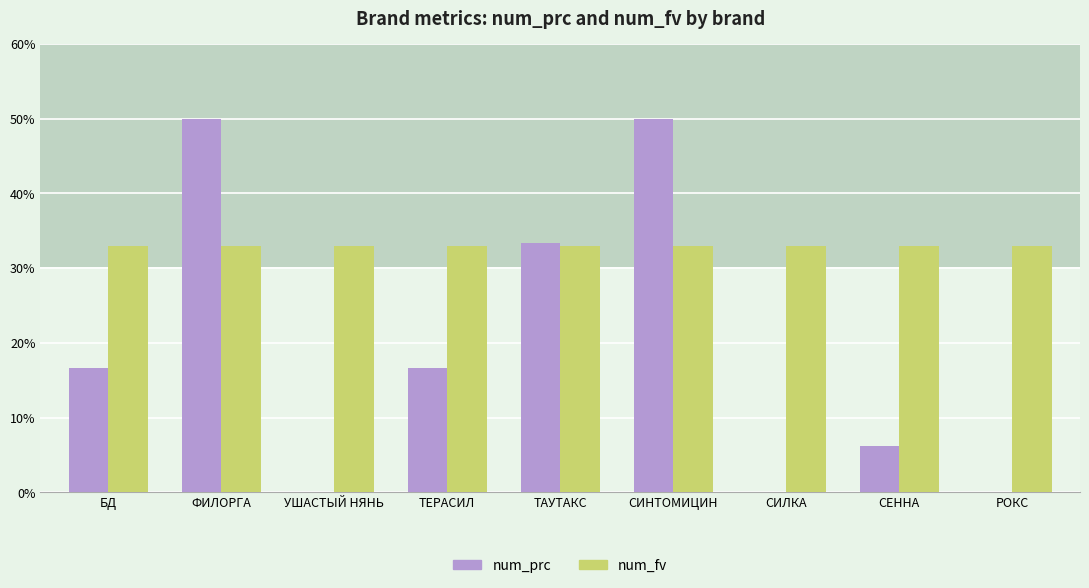

The chart shows a value of 0.3 at ТАУТАКС. True or false?

True